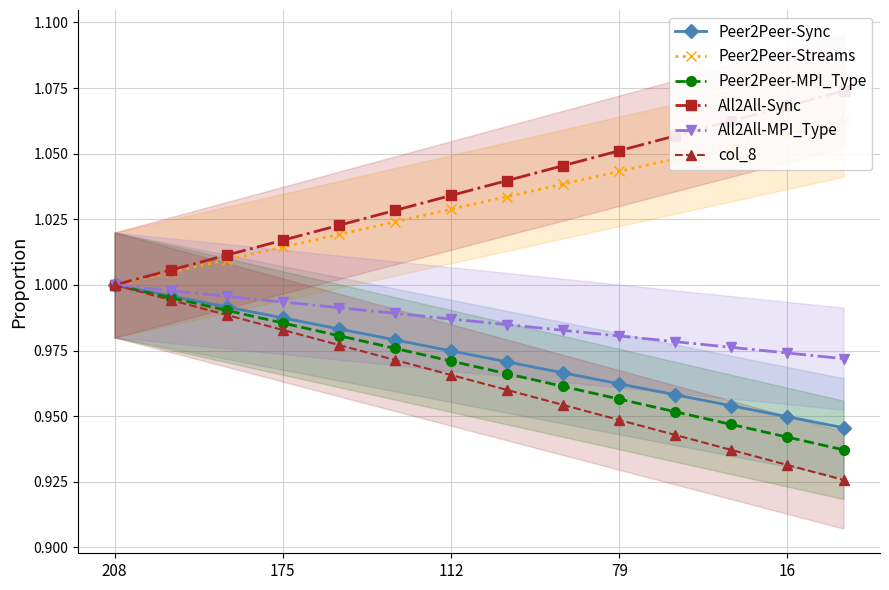

True or false: Peer2Peer-Sync has more than 1 interior local peaks.

False